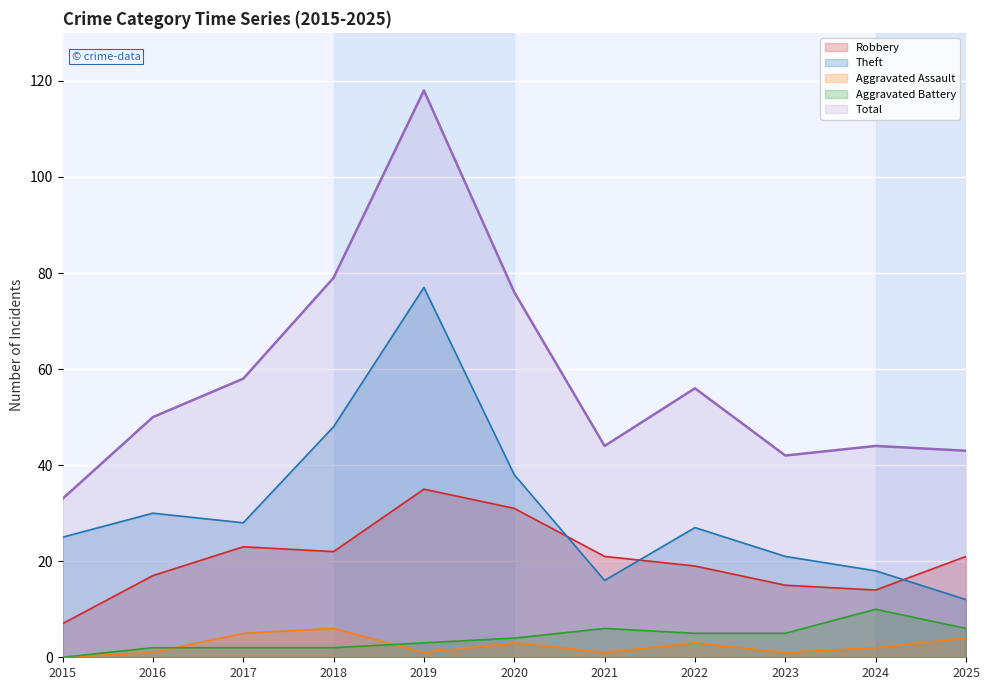

Where is Aggravated Battery (line) nearest to the value 5?

2022